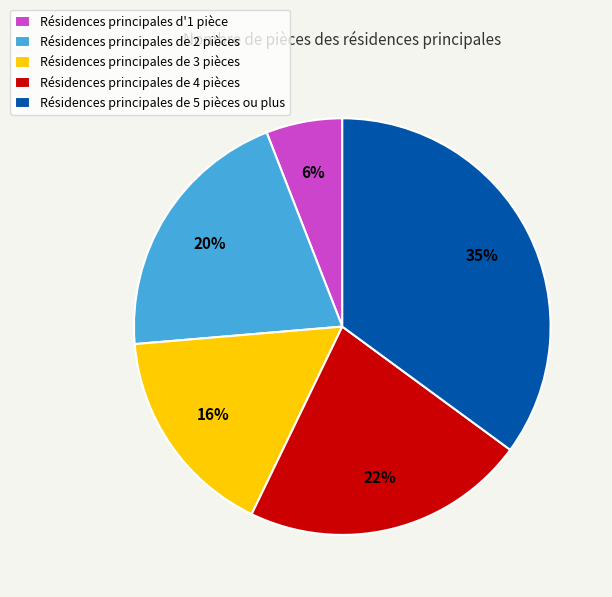

Approximately how many times larger is the value at Résidences principales de 4 pièces compared to Résidences principales d'1 pièce?

3.7